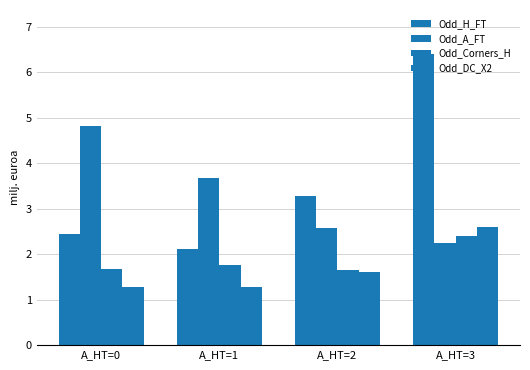

Where is Odd_DC_X2 nearest to the value 1?

A_HT=0